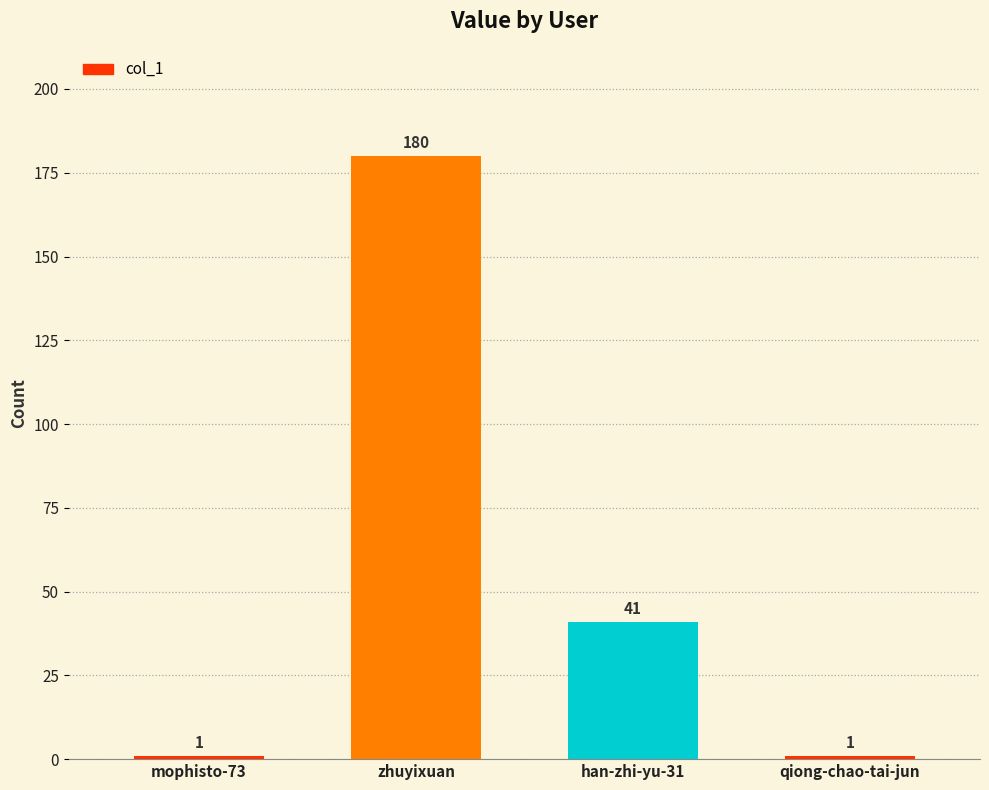

How many values are below 41?

2